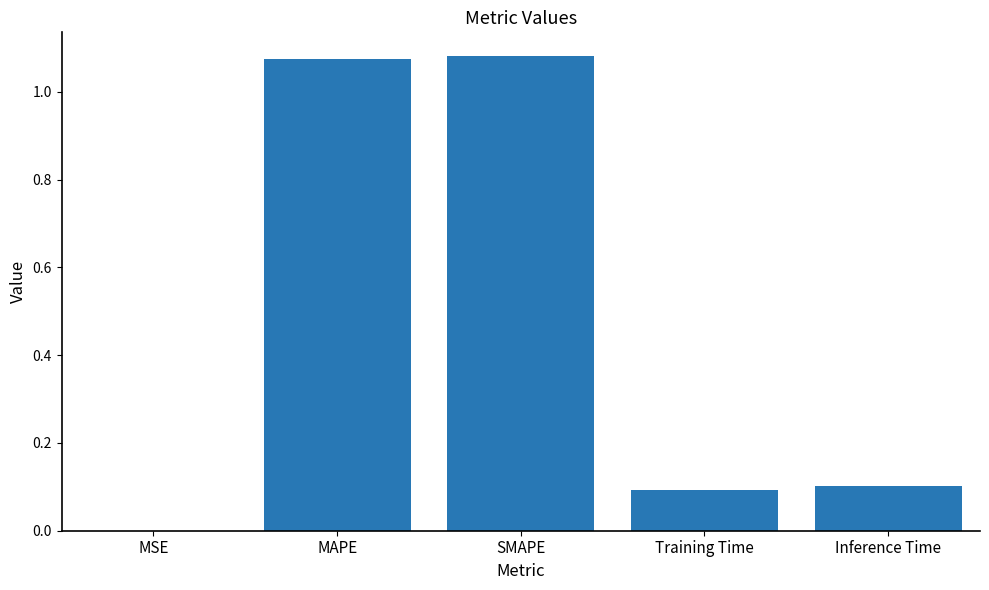

The chart shows a value of 0.1 at Training Time. True or false?

True